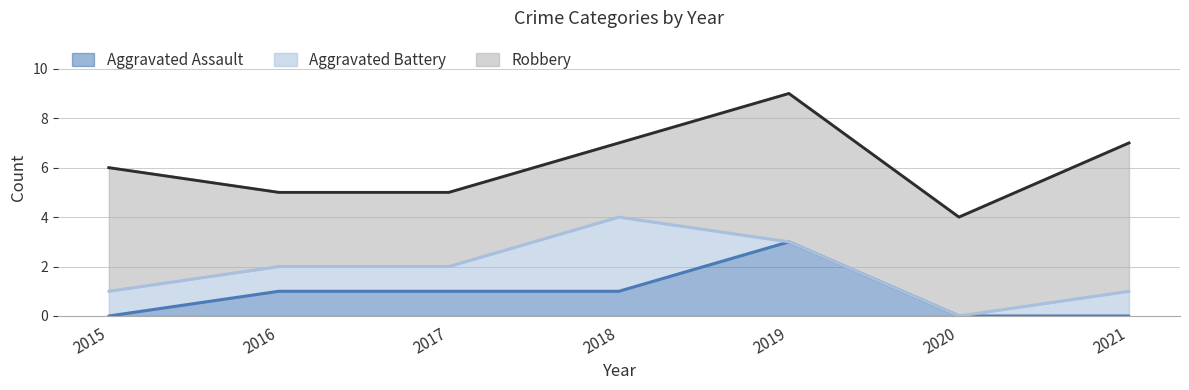

The value of Robbery at 2015 is 8. True or false?

False